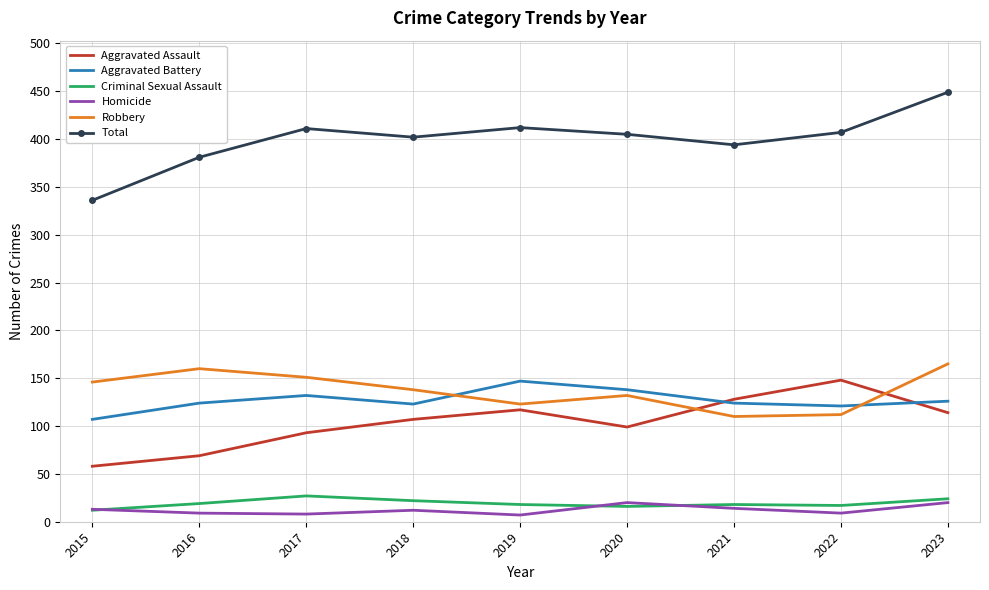

What is the approximate value of Criminal Sexual Assault at 2018?

22